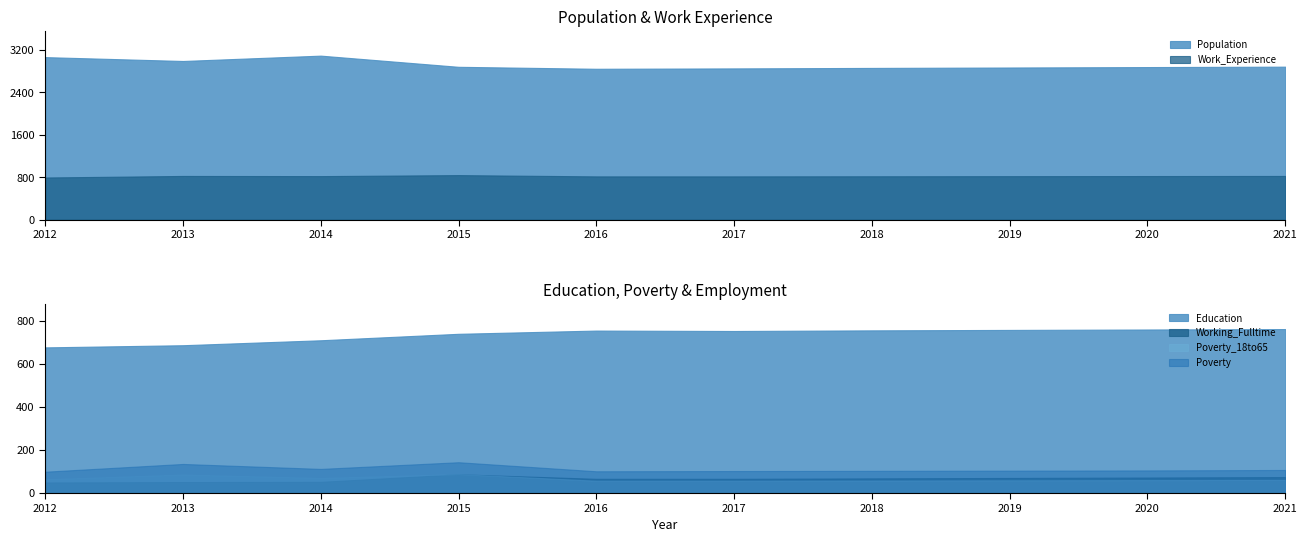

What is the difference between the maximum and minimum values in the Population series?

248